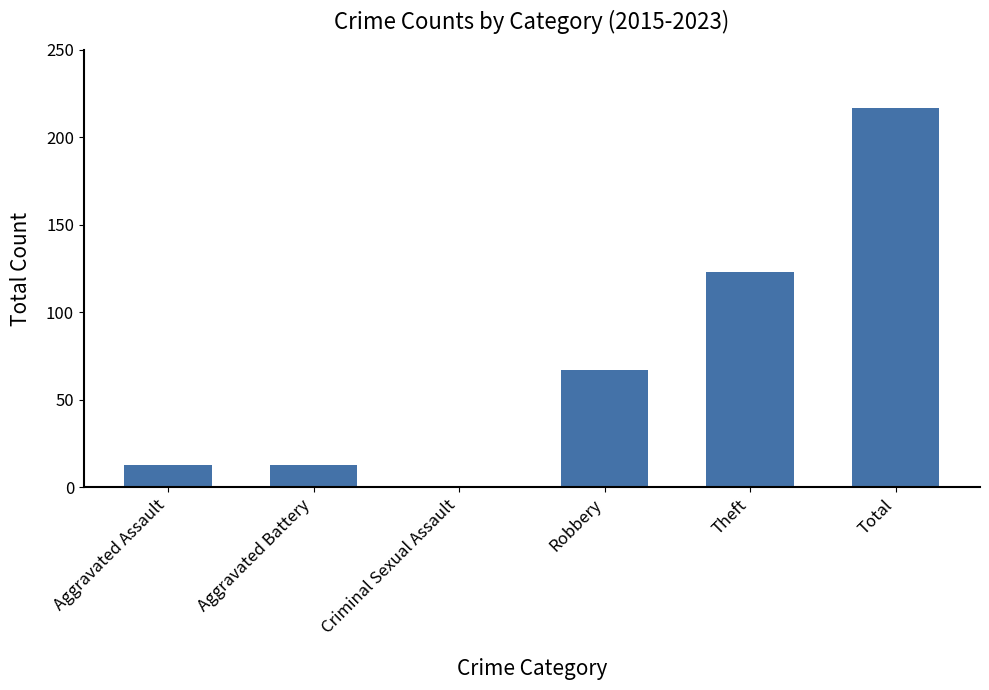

Does the chart contain any negative values?

No